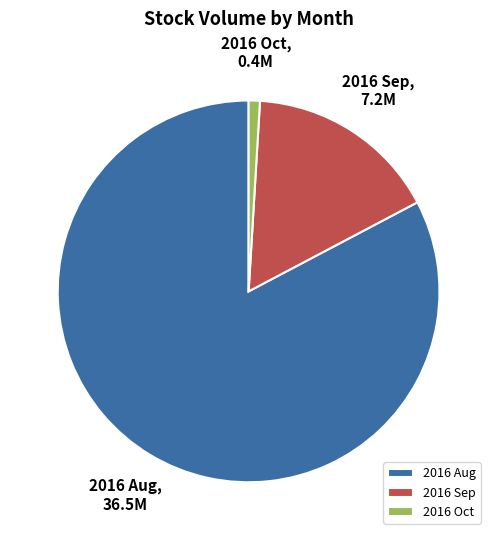

Which category has the biggest portion of the pie?

2016 Aug